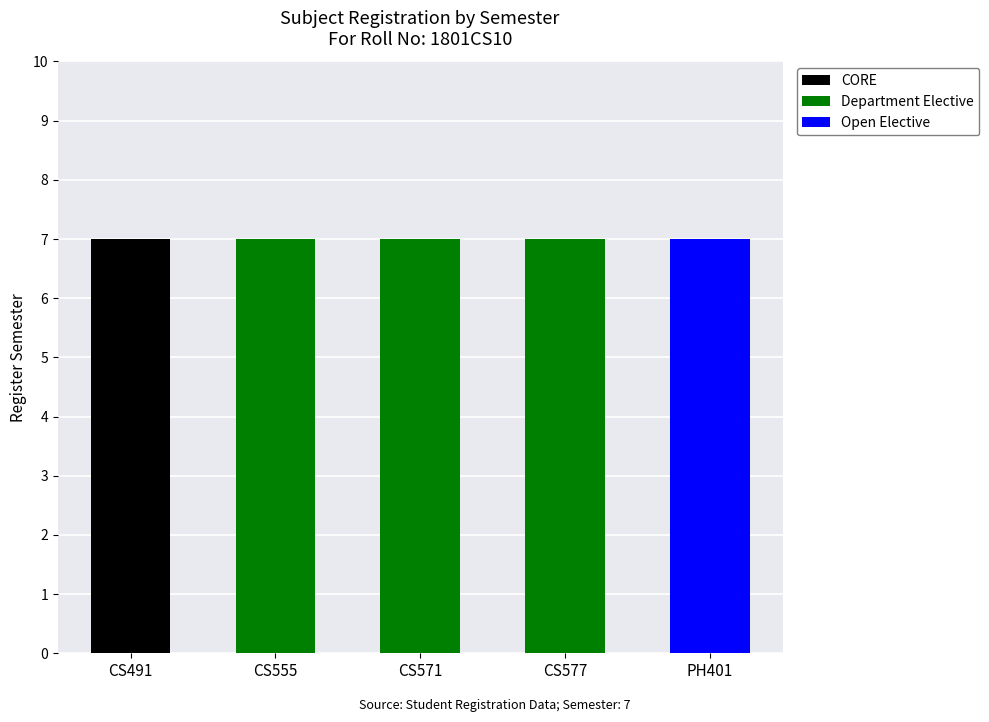

The value of CORE at CS555 is 0. True or false?

True